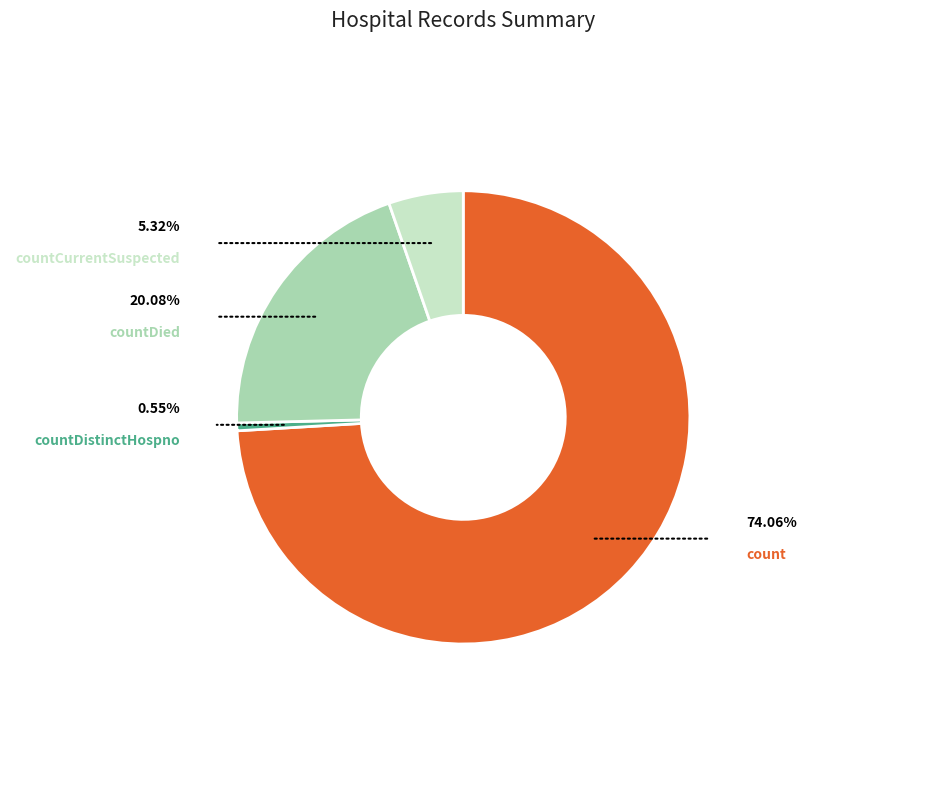

How much of the chart is everything except count?

25.9%